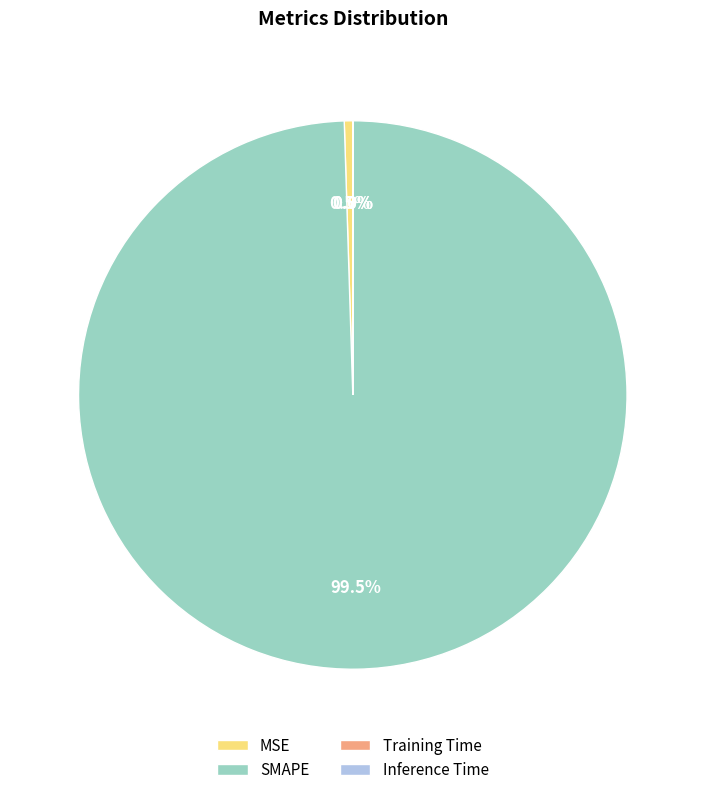

How much of the chart is everything except MSE?

99.5%